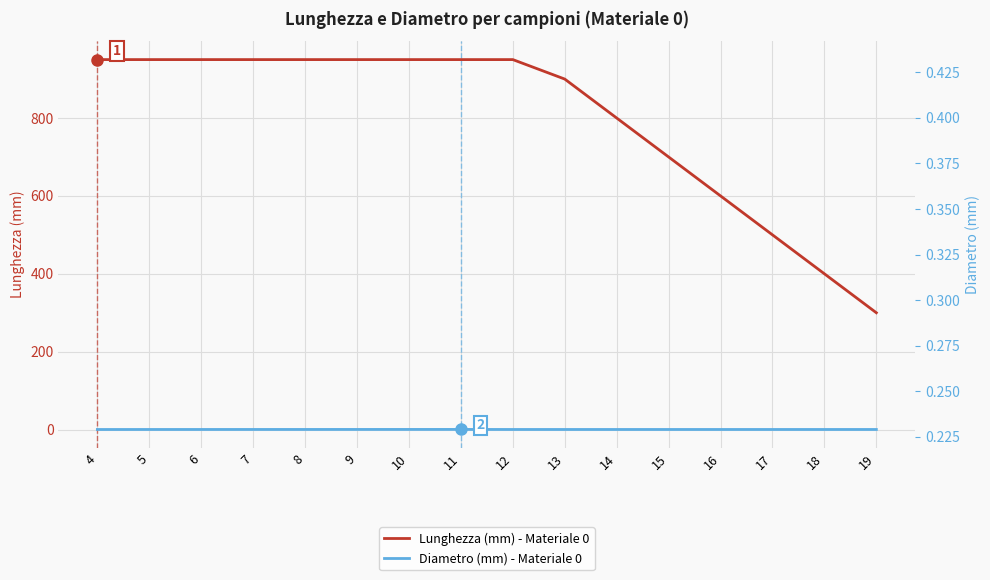

Which category has the highest value across all series?

4